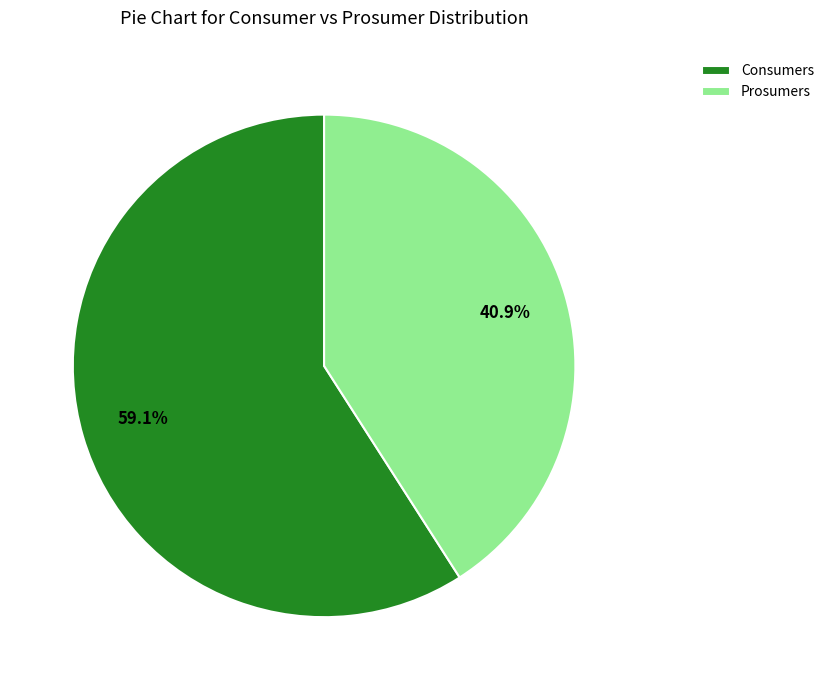

Which slice is the smallest?

Prosumers